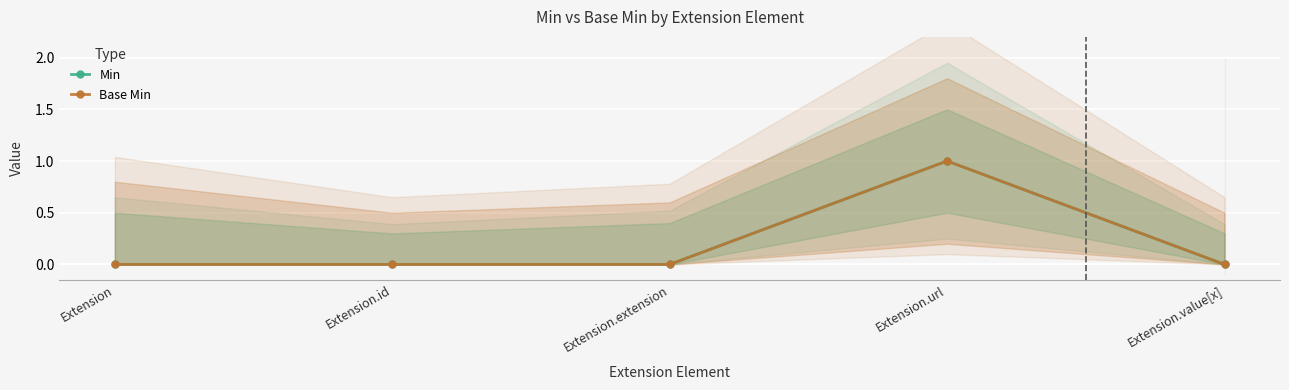

True or false: Min and Base Min cross at least once.

False